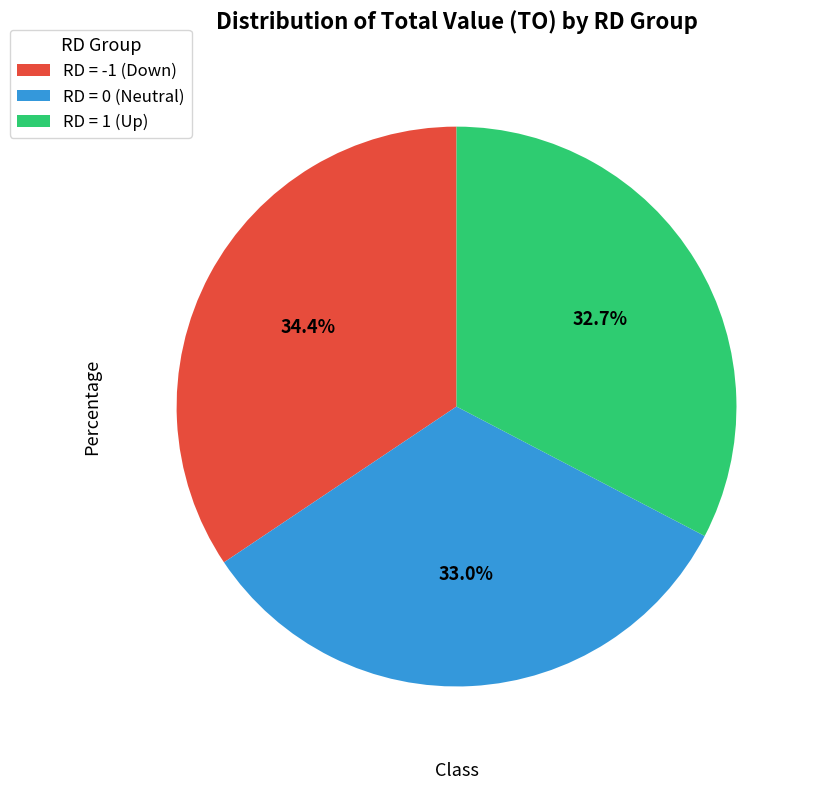

Approximately how many times larger is the value at RD = 0 (Neutral) compared to RD = 1 (Up)?

1.0